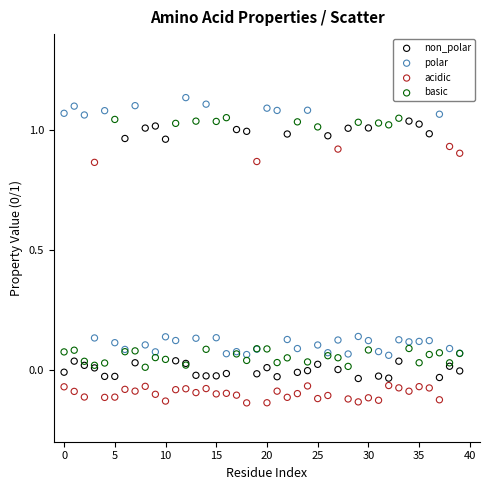

Which series reaches the maximum Y coordinate?

polar